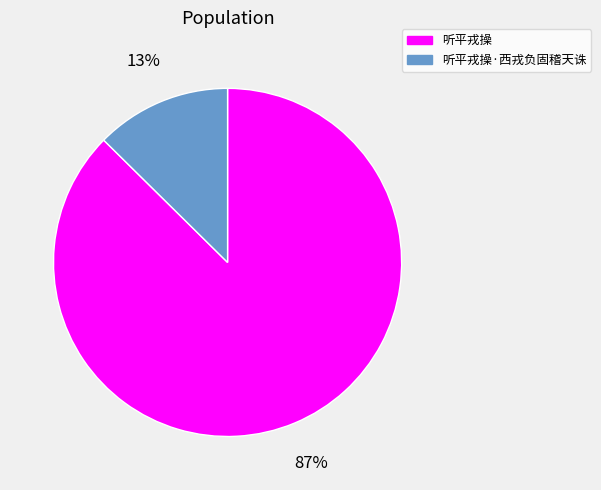

To the nearest percent, what is the average slice percentage?

50%